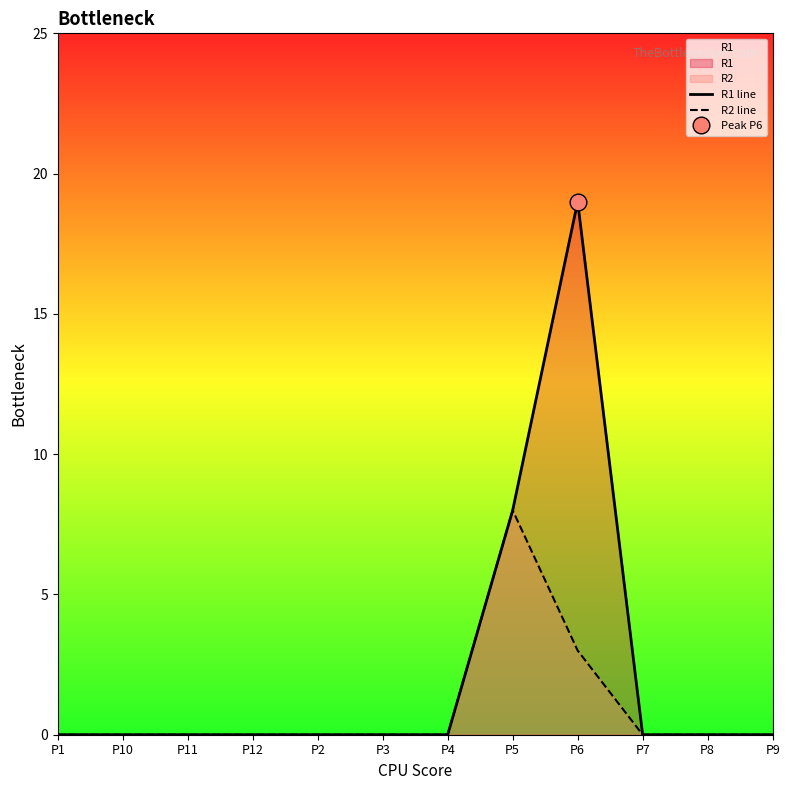

What is the difference between the maximum and minimum values in the R1 line series?

19